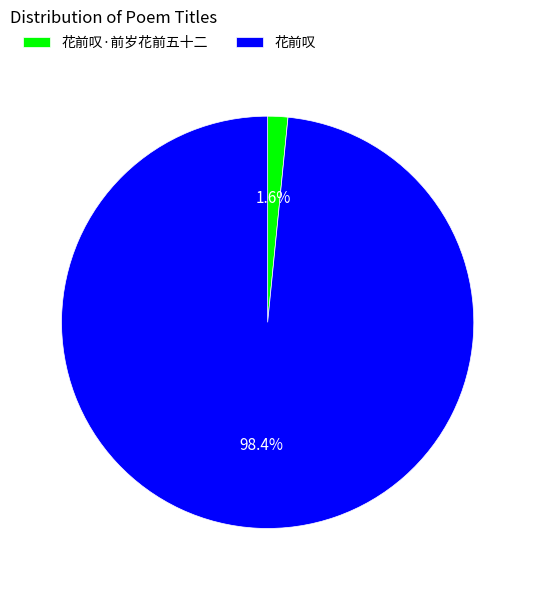

How much of the chart is everything except 花前叹?

1.6%